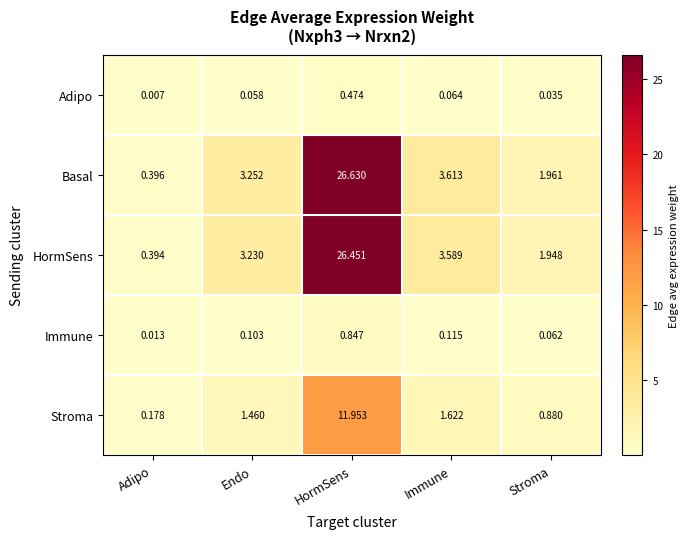

At which label does Basal reach its minimum?

Adipo